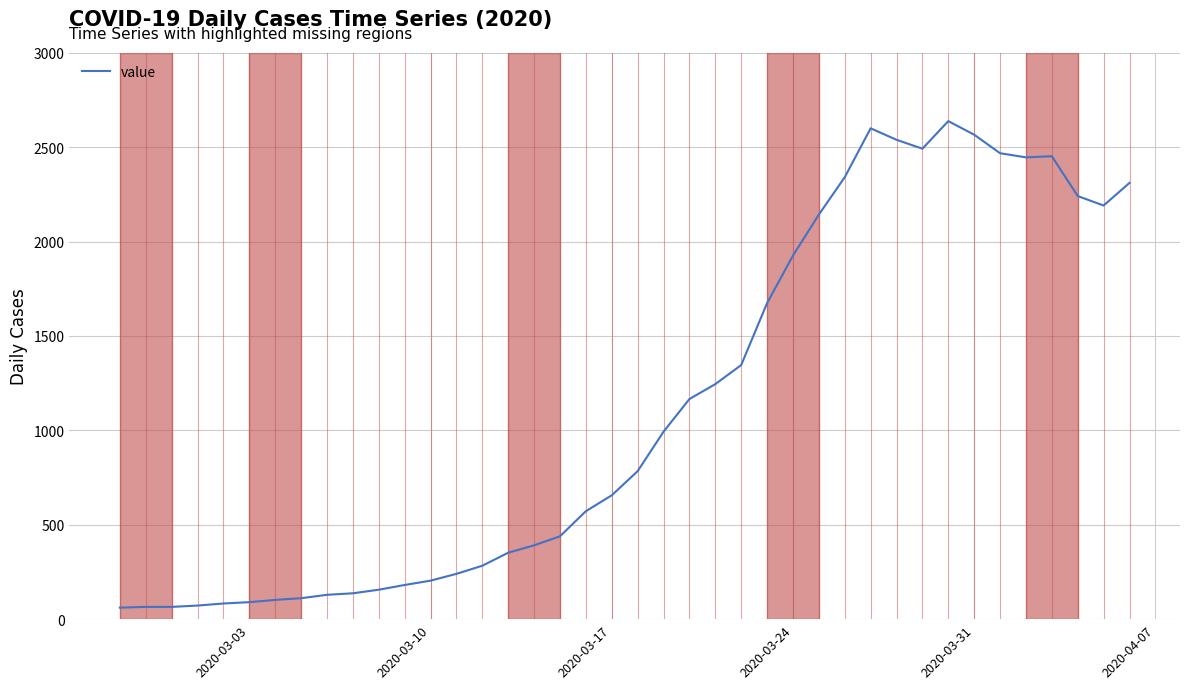

What is the difference between the maximum and minimum values?

2577